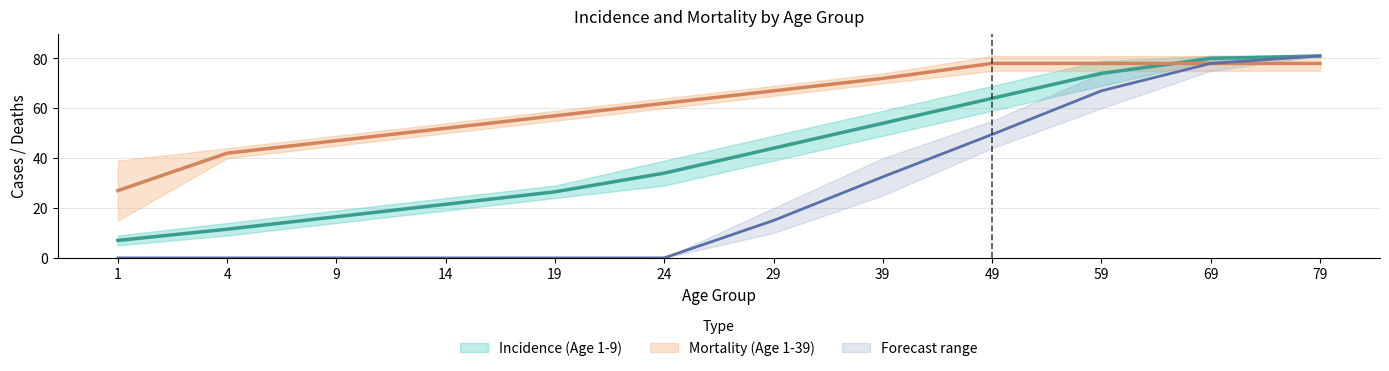

The value of Incidence Age 1-4 at 19 is 42.6. True or false?

False